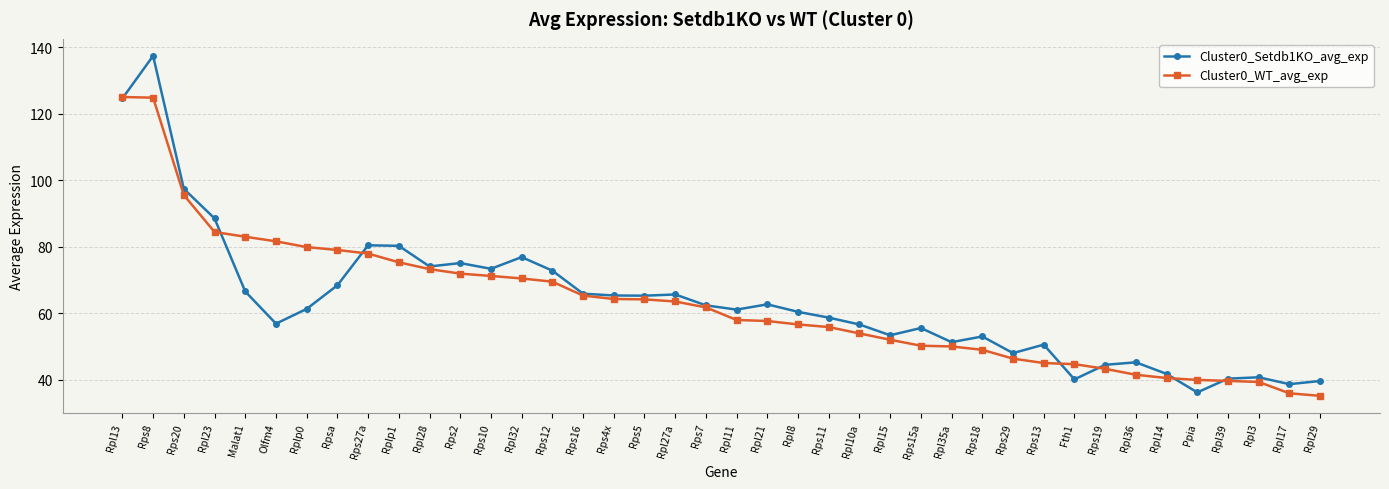

At which category is the sum across all series the highest?

Rps8